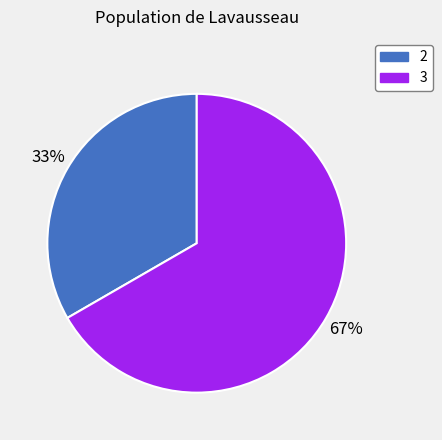

To the nearest percent, what is the average slice percentage?

50%